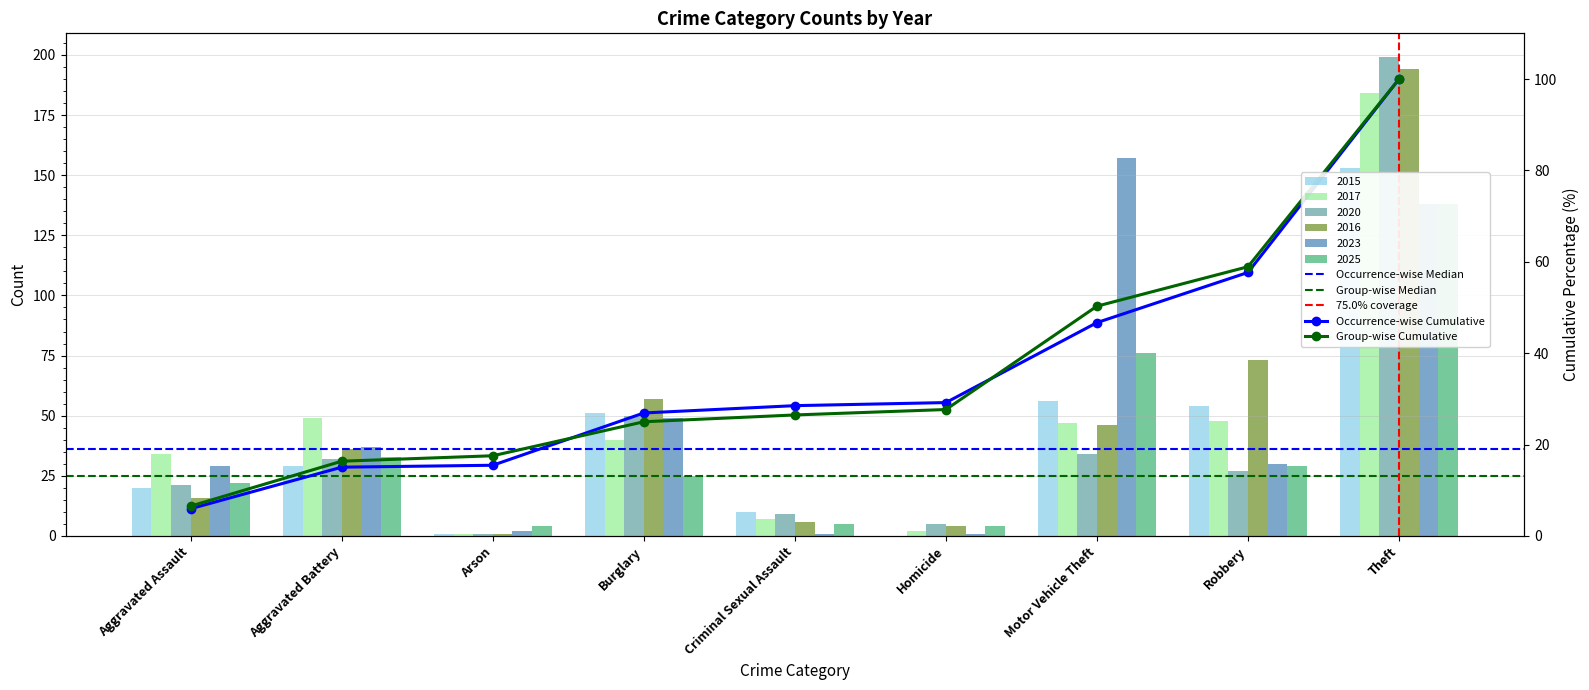

Reading left to right, extract all data points from this chart.

2015: Aggravated Assault=20	Aggravated Battery=29	Arson=1	Burglary=51	Criminal Sexual Assault=10	Homicide=0	Motor Vehicle Theft=56	Robbery=54	Theft=153
2017: Aggravated Assault=34	Aggravated Battery=49	Arson=1	Burglary=40	Criminal Sexual Assault=7	Homicide=2	Motor Vehicle Theft=47	Robbery=48	Theft=184
2020: Aggravated Assault=21	Aggravated Battery=32	Arson=1	Burglary=50	Criminal Sexual Assault=9	Homicide=5	Motor Vehicle Theft=34	Robbery=27	Theft=199
2016: Aggravated Assault=16	Aggravated Battery=36	Arson=1	Burglary=57	Criminal Sexual Assault=6	Homicide=4	Motor Vehicle Theft=46	Robbery=73	Theft=194
2023: Aggravated Assault=29	Aggravated Battery=37	Arson=2	Burglary=49	Criminal Sexual Assault=1	Homicide=1	Motor Vehicle Theft=157	Robbery=30	Theft=138
2025: Aggravated Assault=22	Aggravated Battery=33	Arson=4	Burglary=25	Criminal Sexual Assault=5	Homicide=4	Motor Vehicle Theft=76	Robbery=29	Theft=138